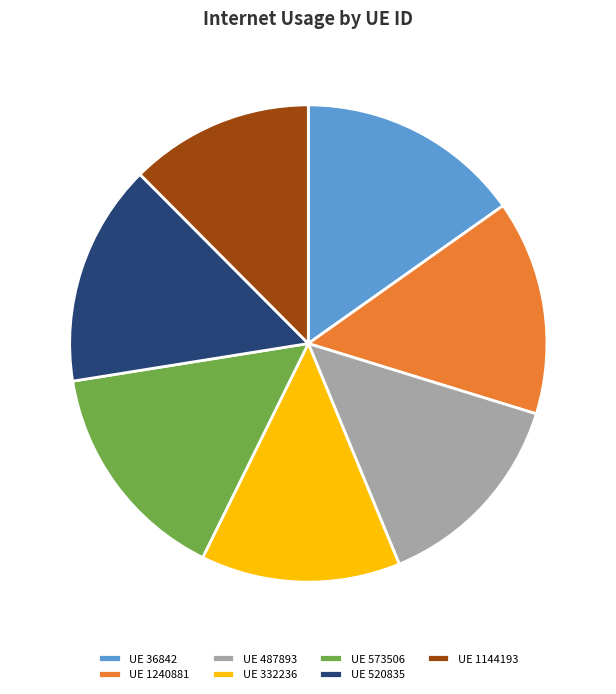

How many slices are in this pie chart?

7